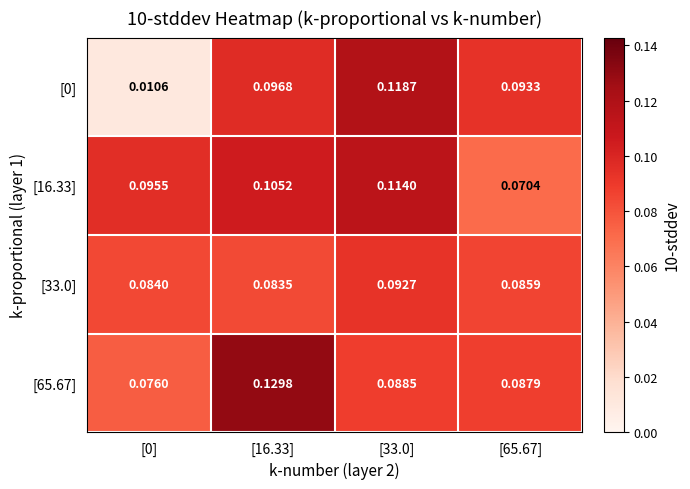

What is the maximum value shown in the chart?

0.1